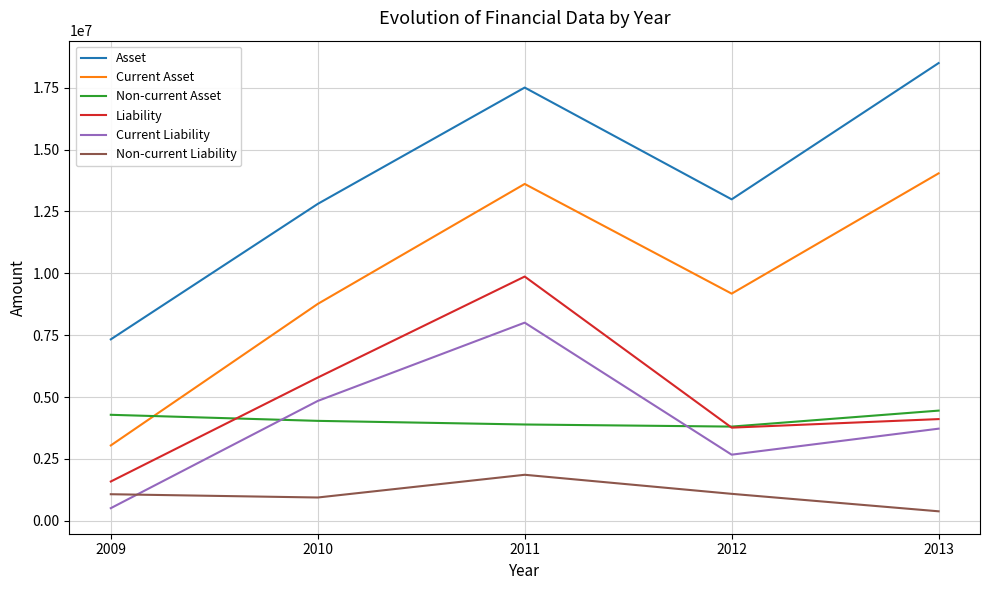

Which category has the lowest value in the Asset series?

2009